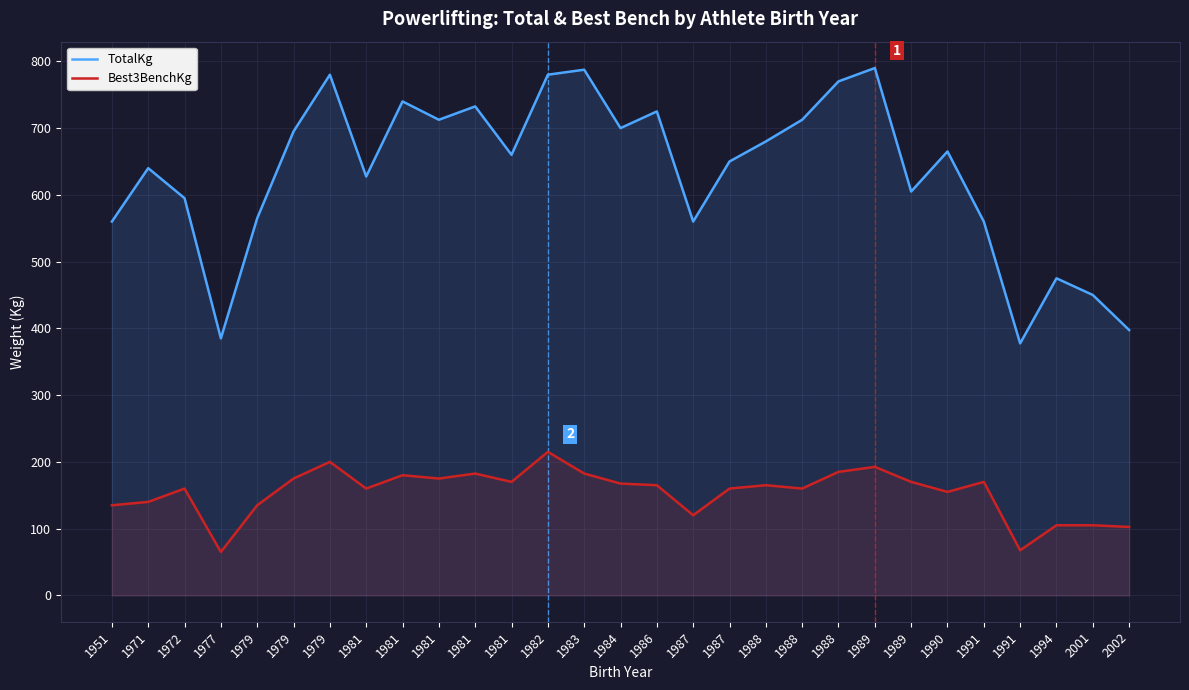

At how many categories does at least one series exceed 373?

29